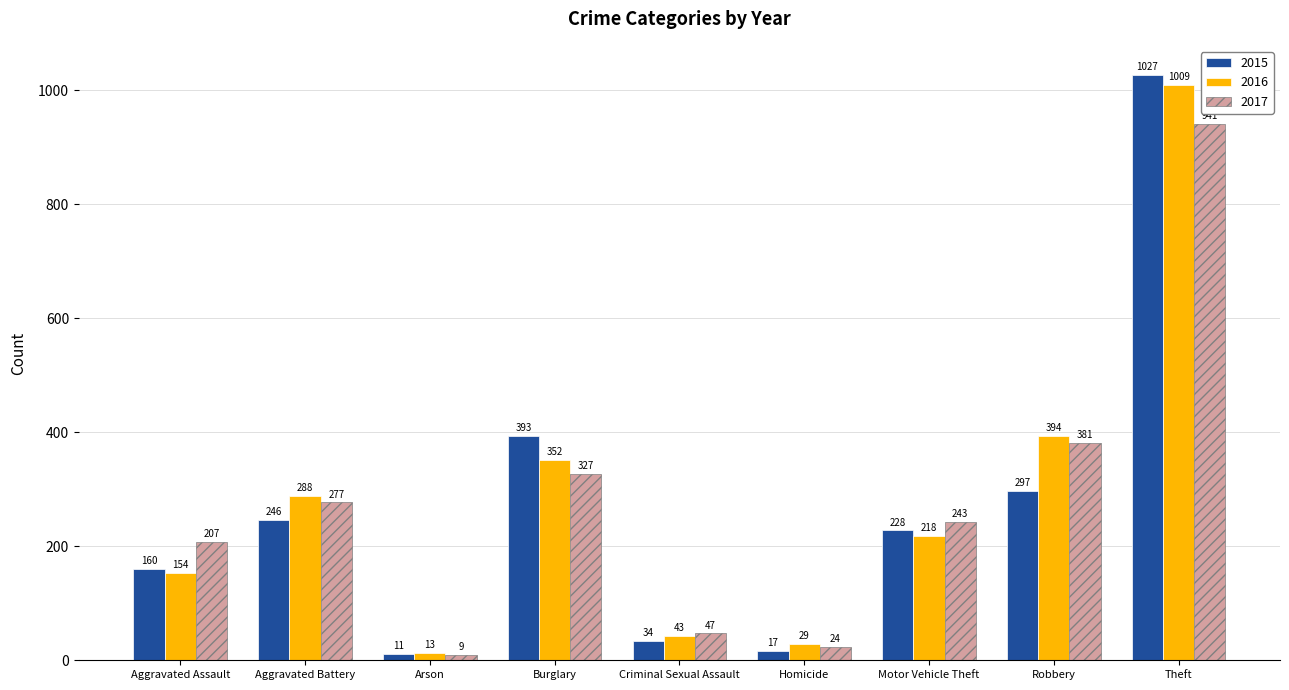

At which label is 2016 closest to 511?

Robbery